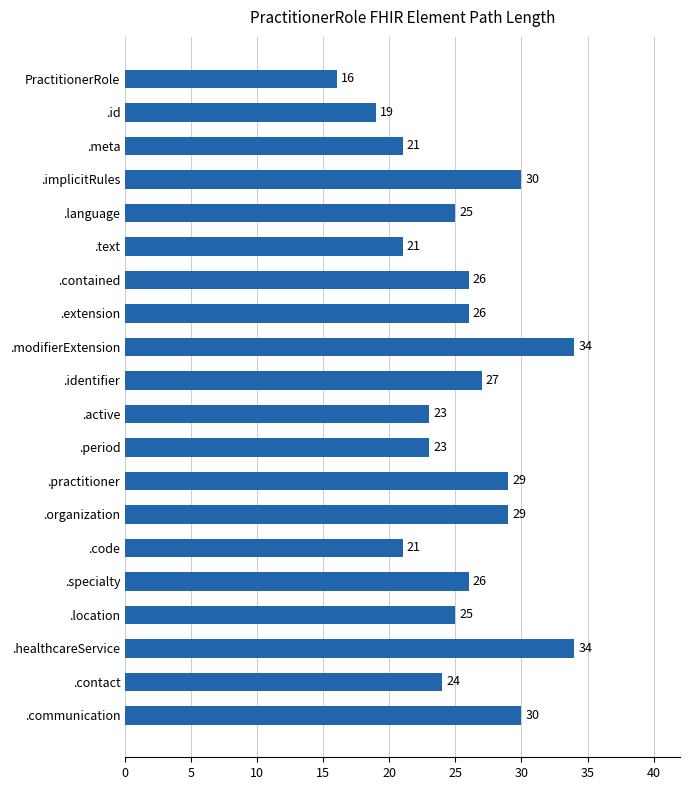

How many distinct data groups are displayed?

1